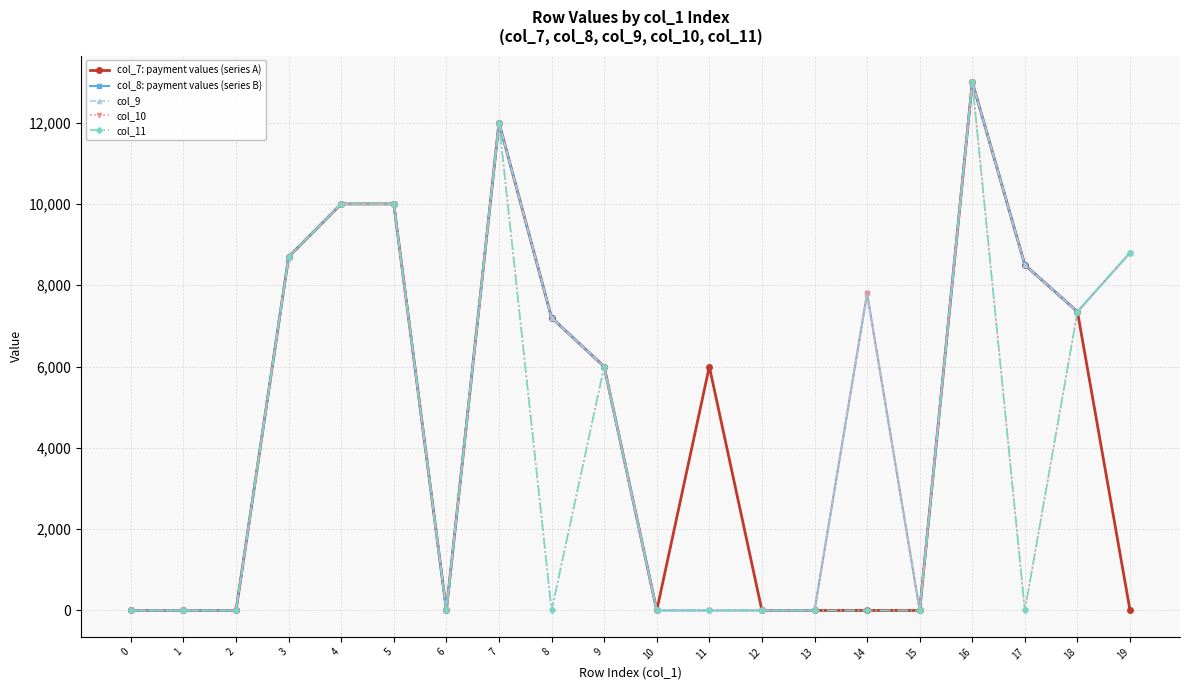

Does the chart have visible grid lines?

Yes